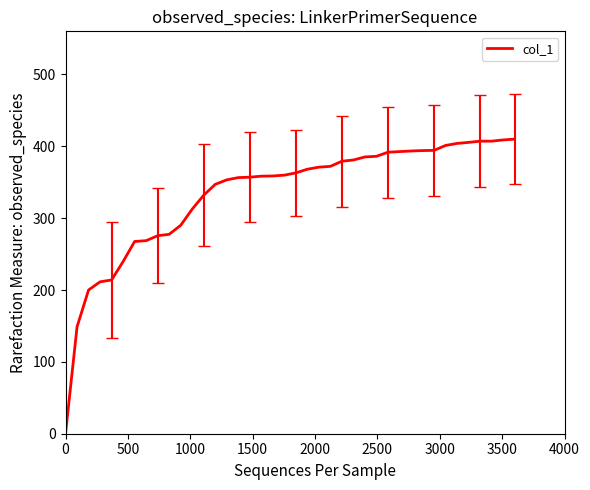

What is the greatest value displayed?

410.0